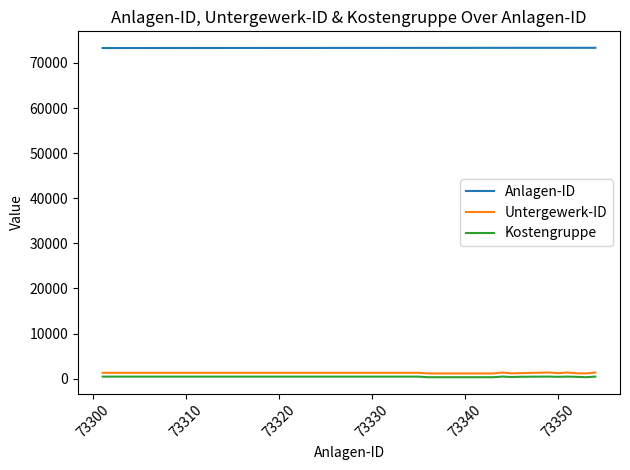

Which series has the widest spread of values?

Untergewerk-ID